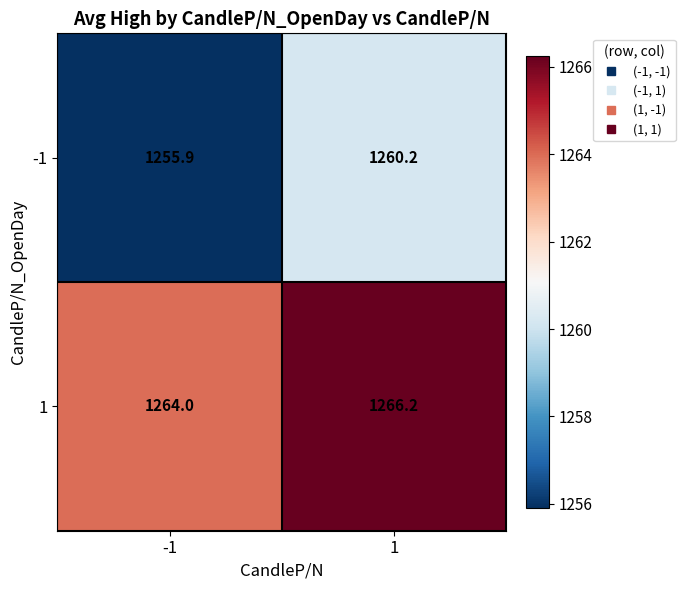

What is the total value across all series at 1?

2526.4